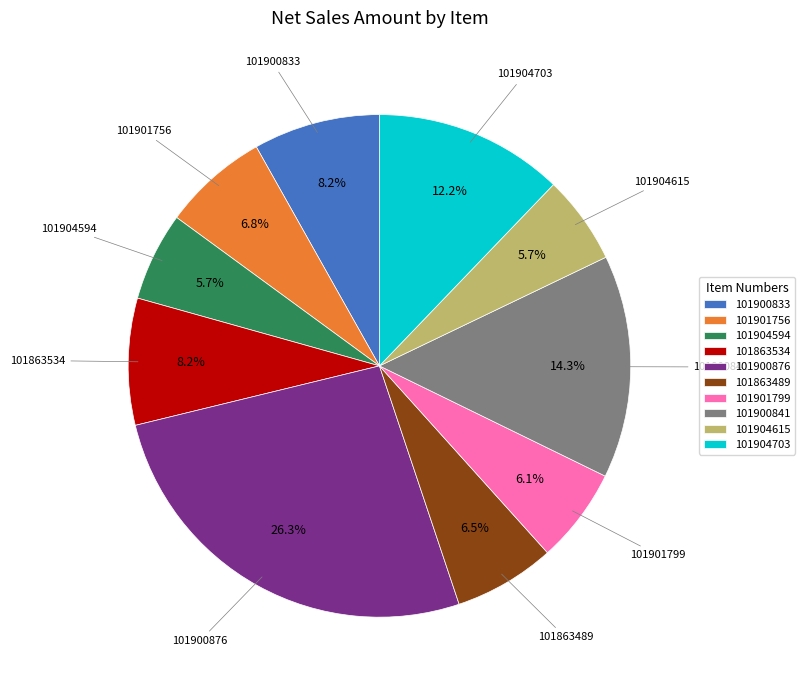

To the nearest percent, what is the average slice percentage?

10%